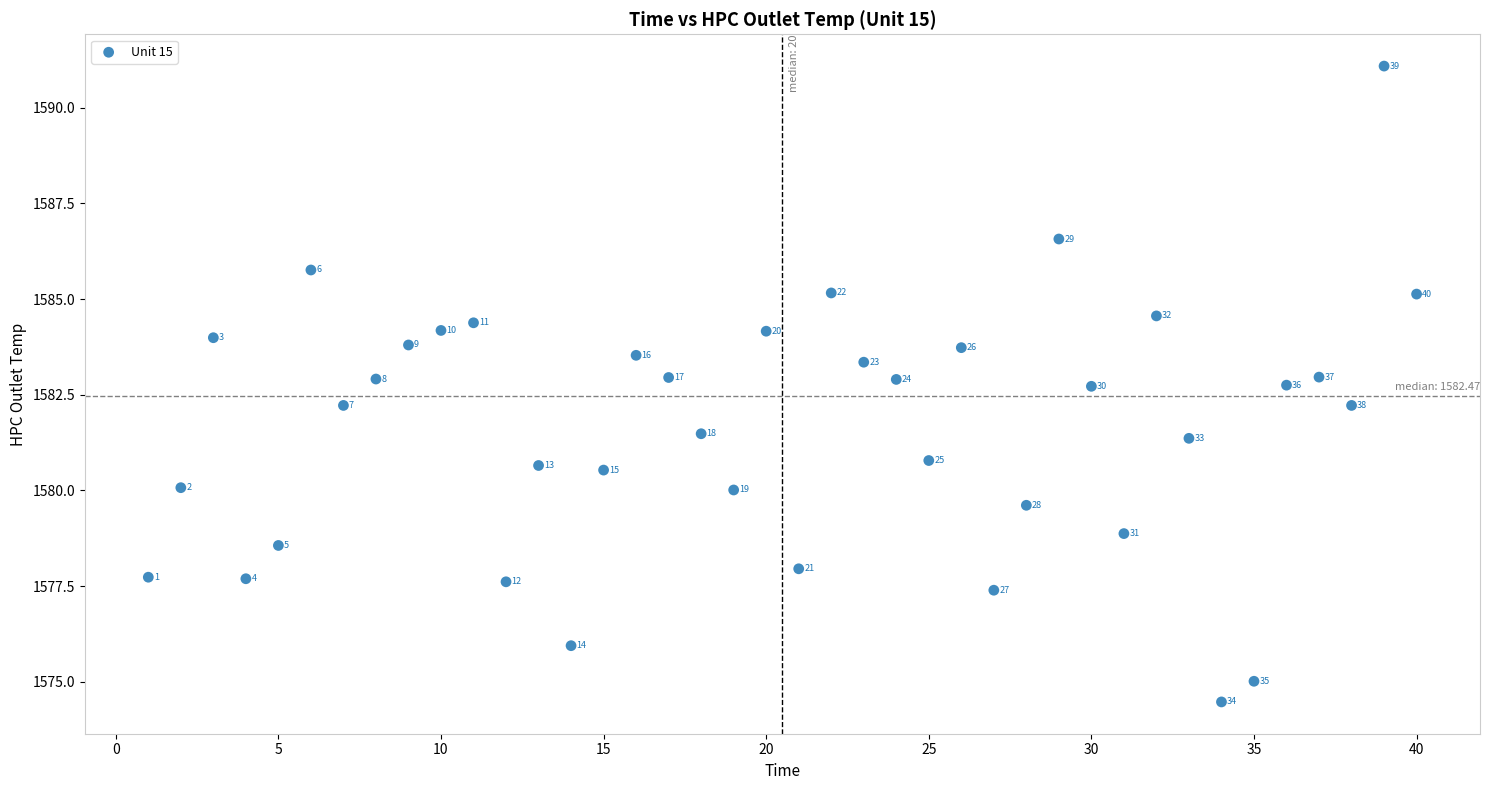

What Y value in the scatter plot is closest to 1582?

1582.2